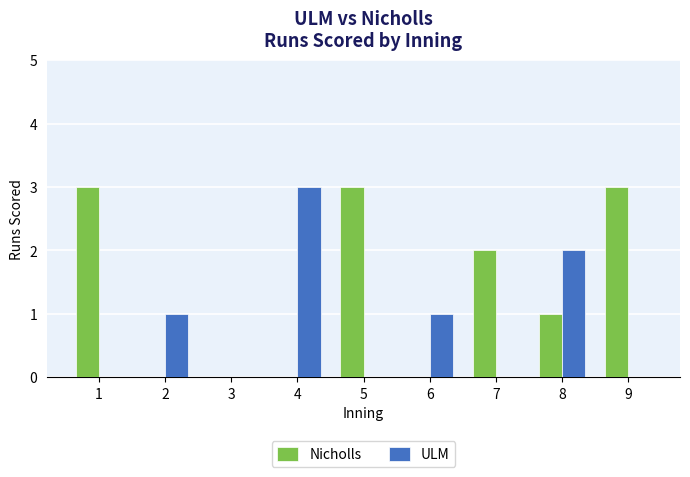

Is it true that Nicholls equals 5 at 1?

False